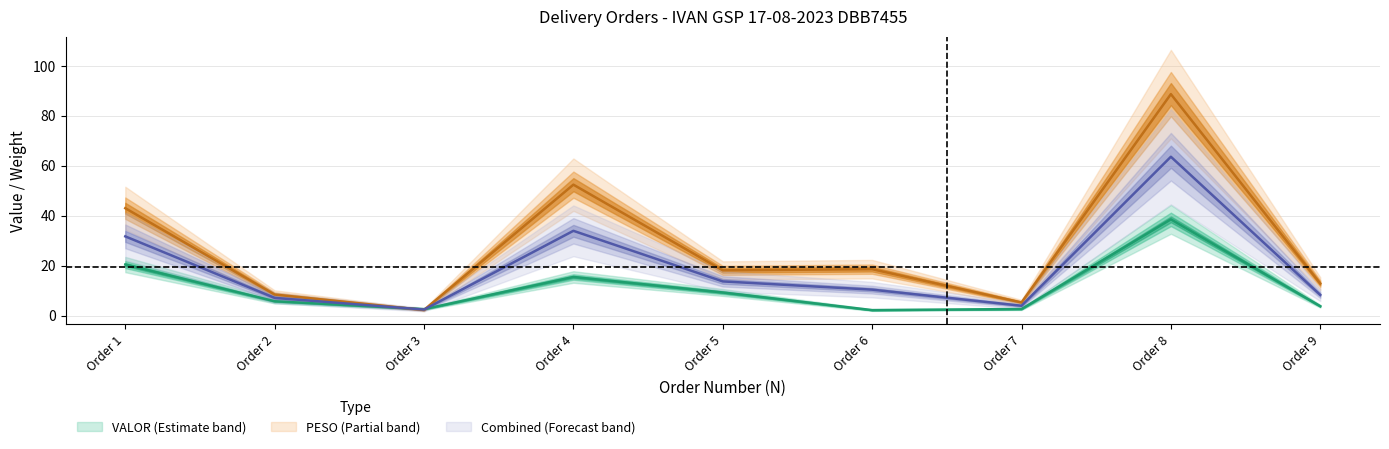

At which label does PESO first exceed 18?

Order 1